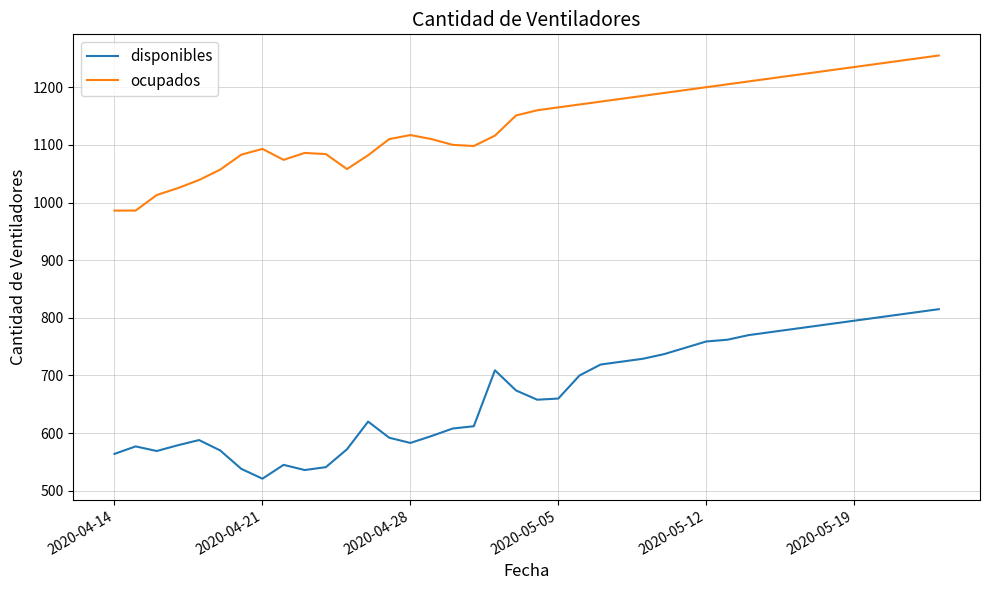

How many distinct data groups are displayed?

2